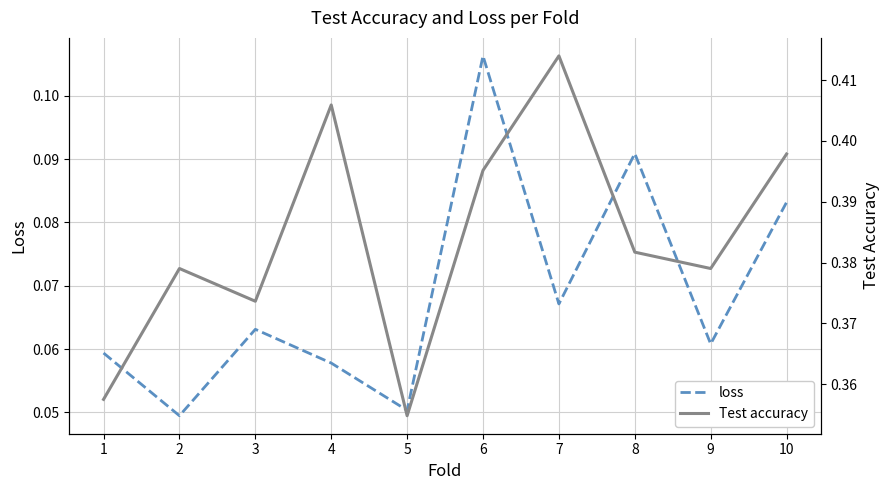

Rank the series by their average value, from lowest to highest.

loss, Test accuracy